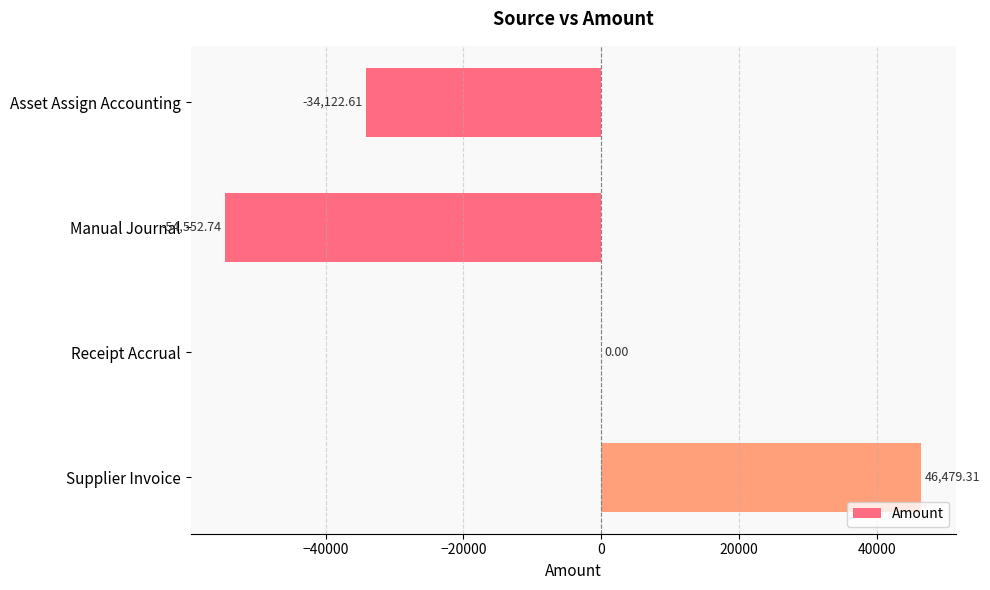

Where is the data nearest to the value -4036?

Receipt Accrual